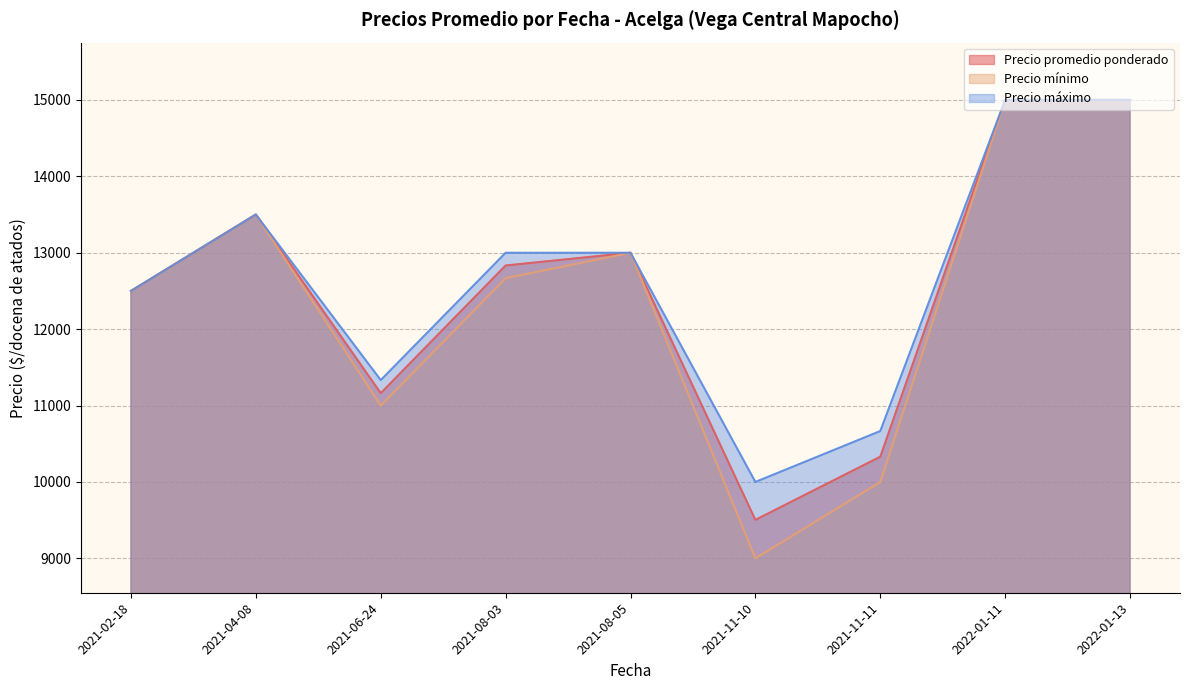

Which series has the widest spread of values?

Precio mínimo